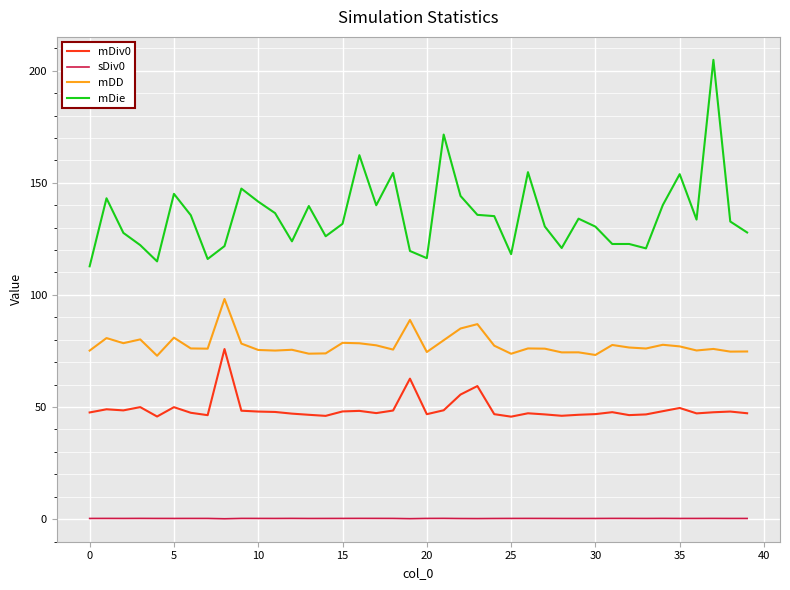

Does the chart display data point markers on the line(s)?

No